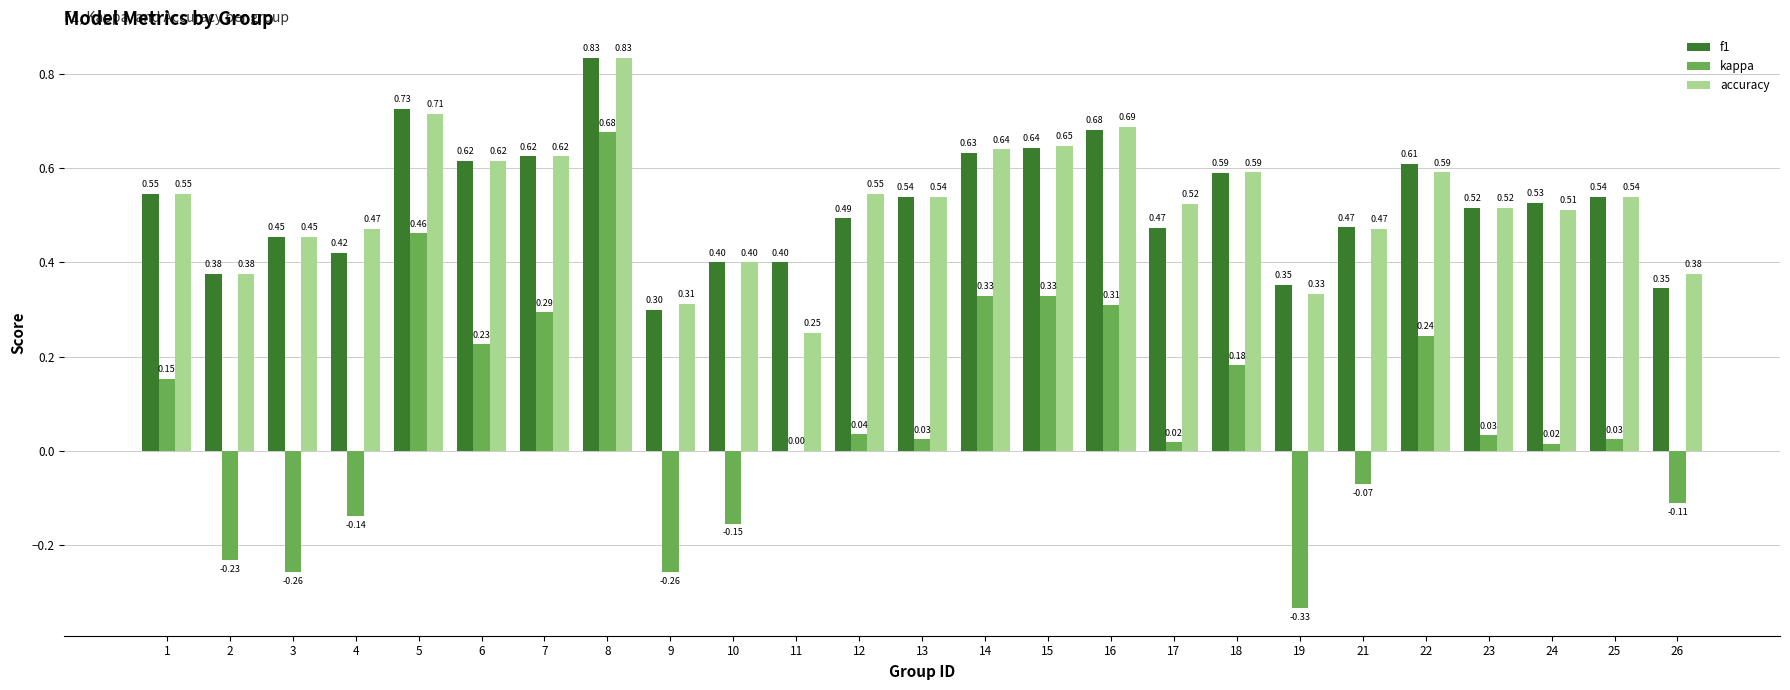

What is the sum of all accuracy values?

13.1